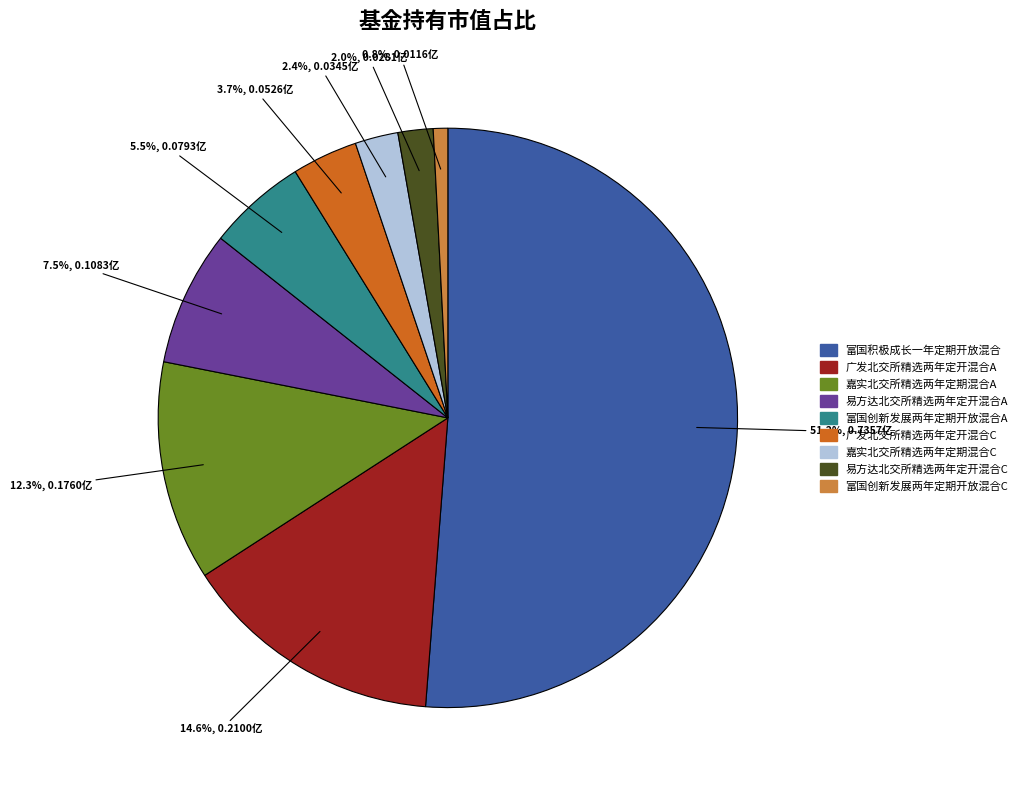

Which category has the smallest portion of the pie?

富国创新发展两年定期开放混合C